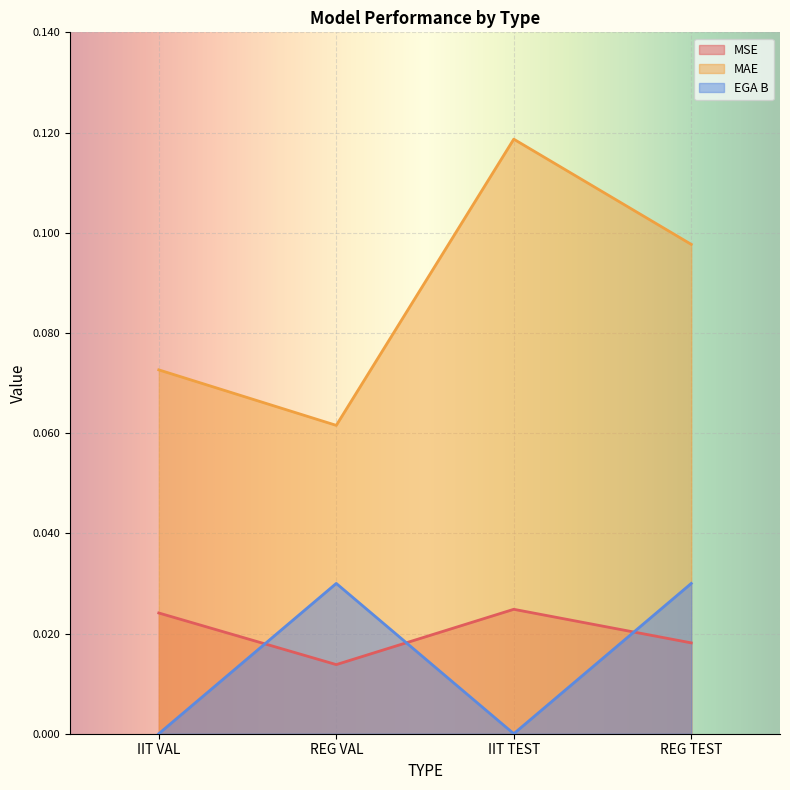

True or false: EGA B and MAE cross at least once.

False